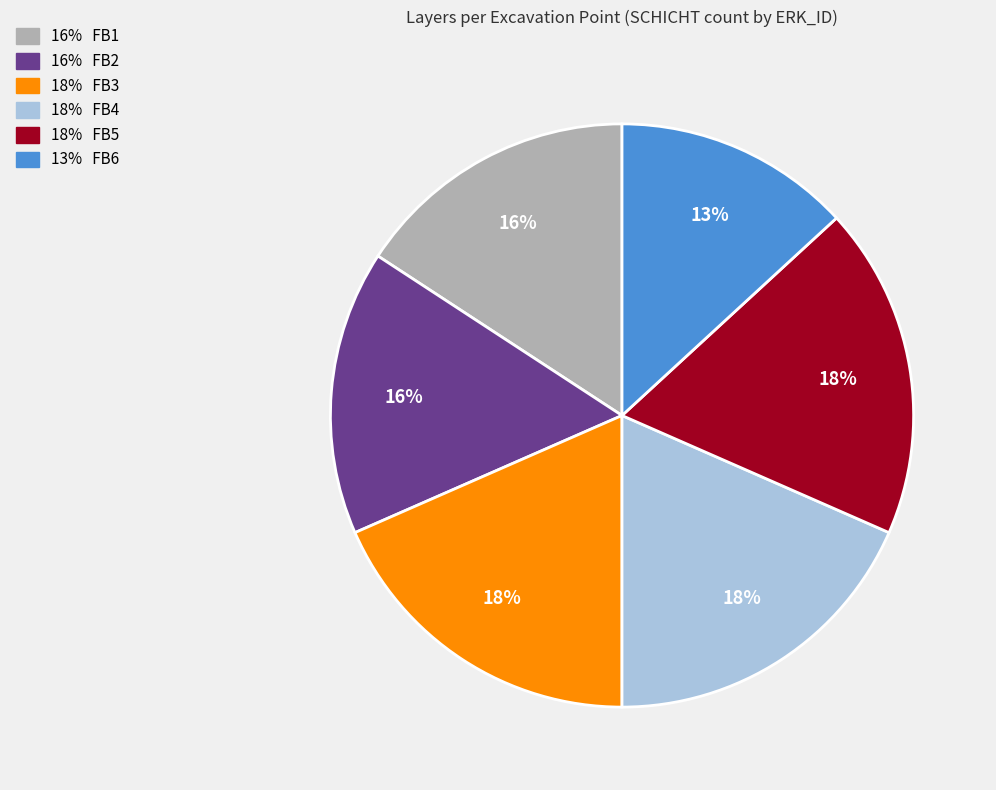

To the nearest percent, what is the average slice percentage?

17%